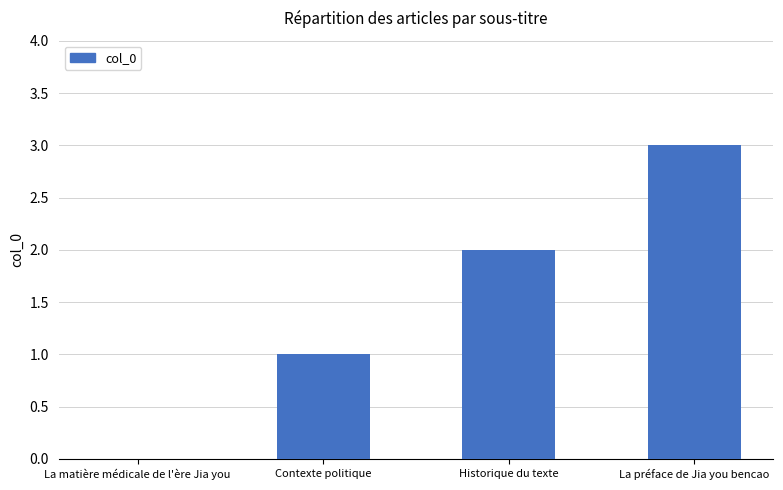

Between La matière médicale de l'ère Jia you and Historique du texte, which is larger?

Historique du texte